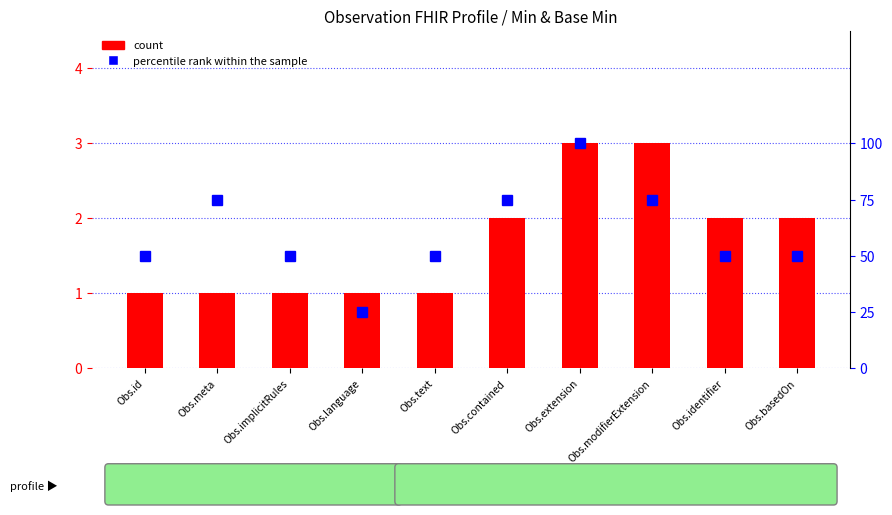

Reading left to right, list all the values displayed in this chart.

count: Obs.id=1	Obs.meta=1	Obs.implicitRules=1	Obs.language=1	Obs.text=1	Obs.contained=2	Obs.extension=3	Obs.modifierExtension=3	Obs.identifier=2	Obs.basedOn=2
percentile rank within the sample: Obs.id=50	Obs.meta=75	Obs.implicitRules=50	Obs.language=25	Obs.text=50	Obs.contained=75	Obs.extension=100	Obs.modifierExtension=75	Obs.identifier=50	Obs.basedOn=50